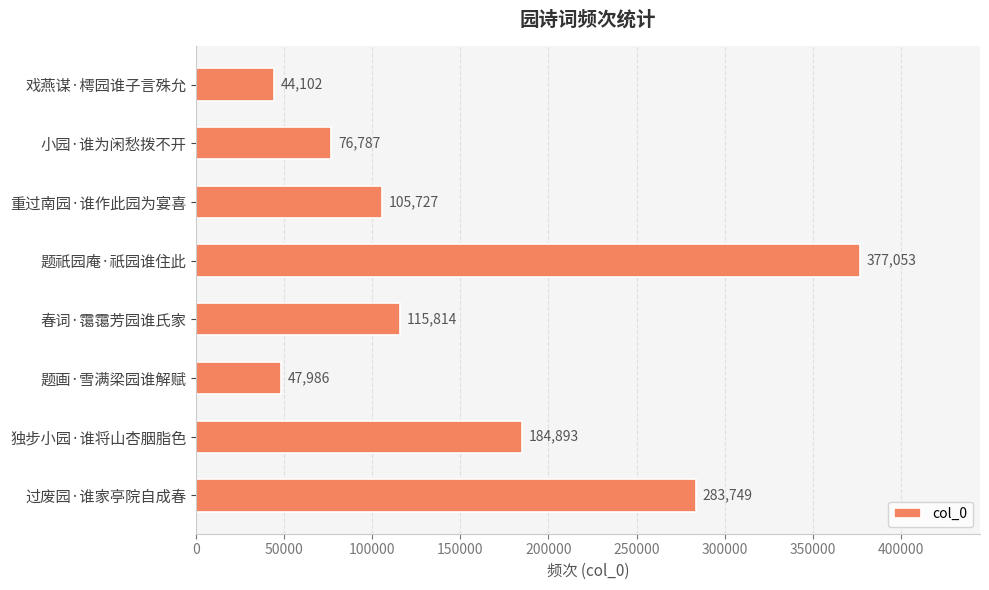

What is the smallest value displayed?

44102